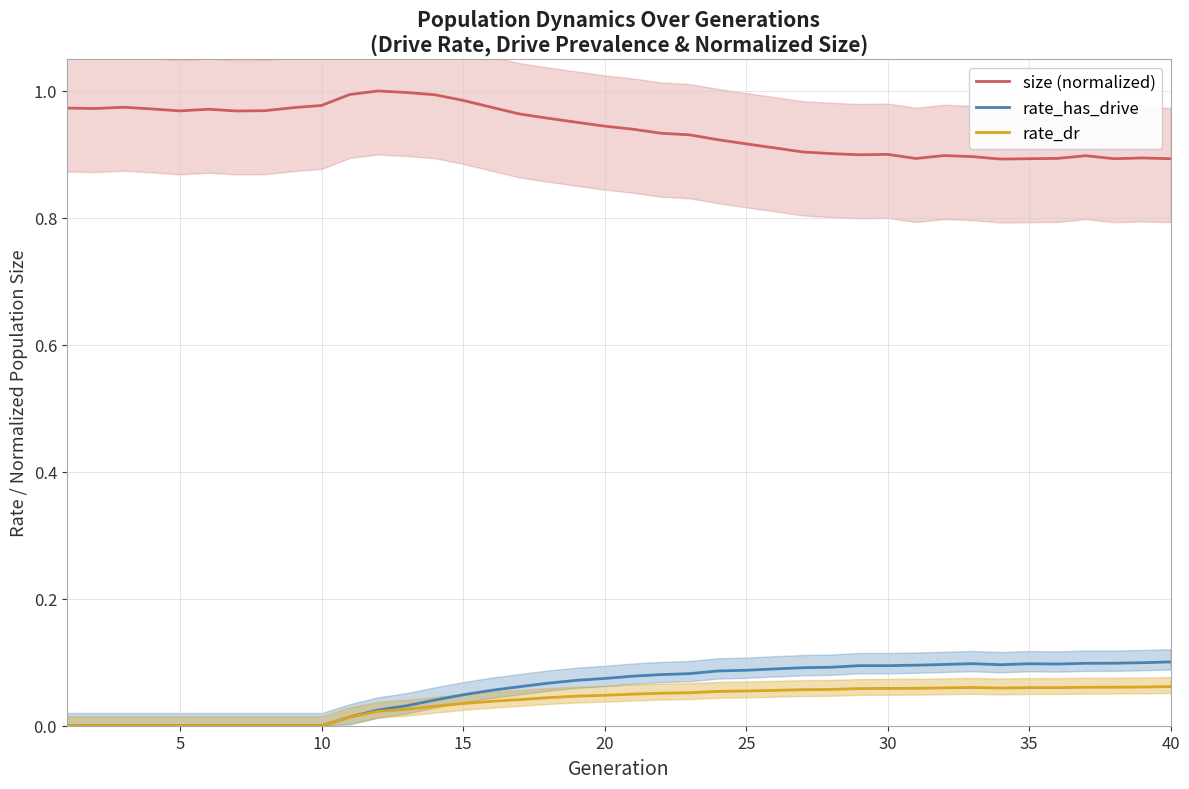

Which series has the largest total across all categories?

size (normalized)